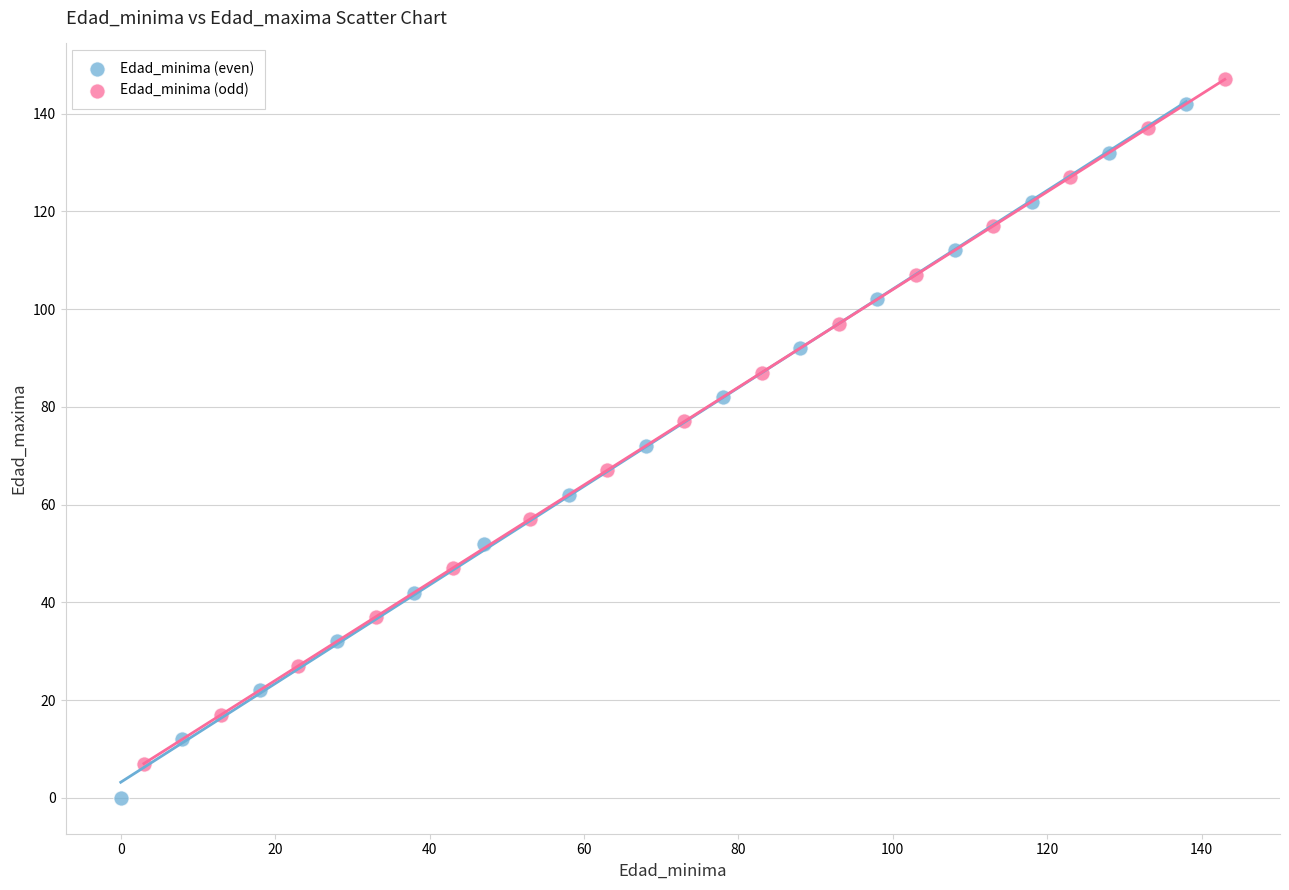

Which series reaches the minimum Y coordinate?

Edad_minima (even)